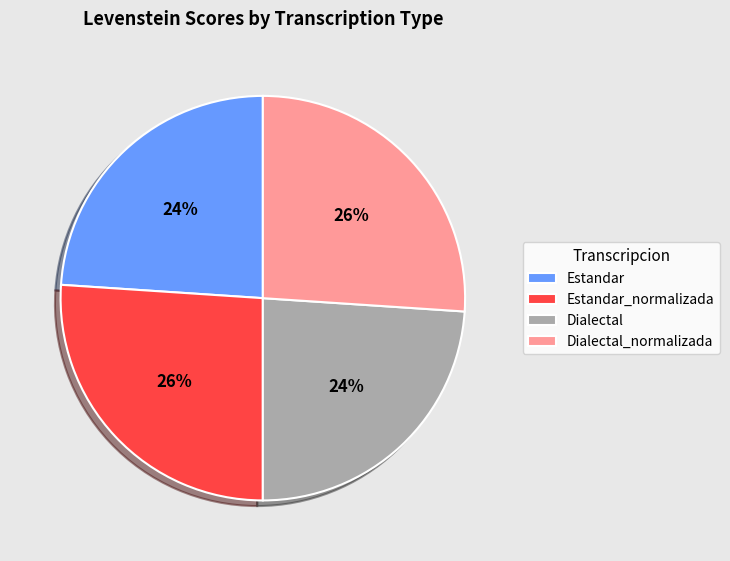

To the nearest percent, what is the combined percentage of Estandar_normalizada and Dialectal?

50%